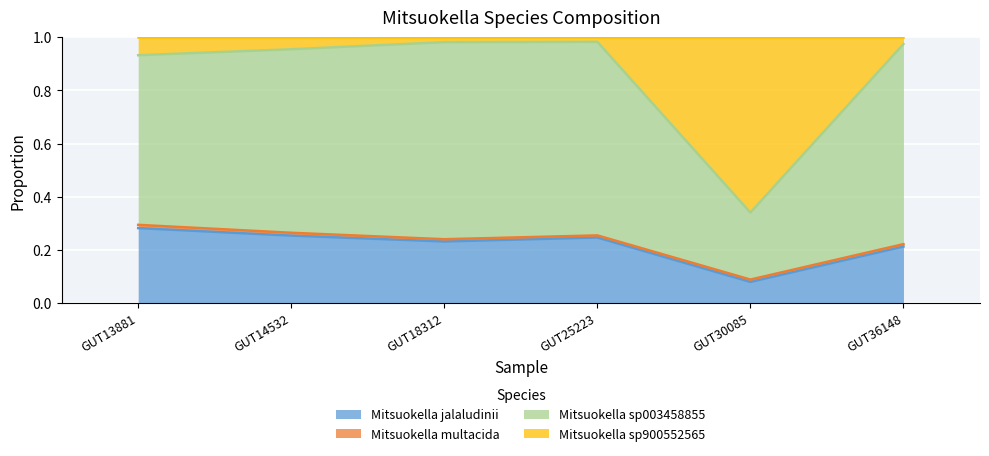

Which category has the lowest value in the Mitsuokella jalaludinii series?

GUT30085